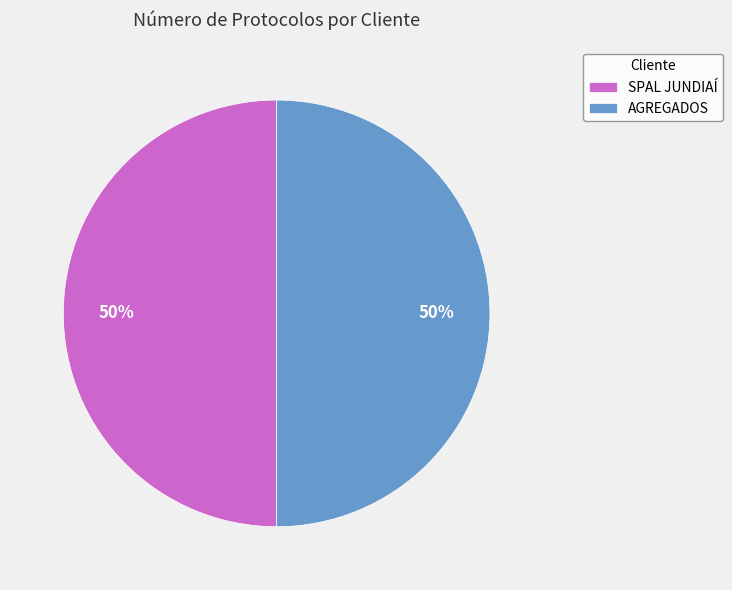

Combined, do SPAL JUNDIAÍ and AGREGADOS account for over 50%?

Yes